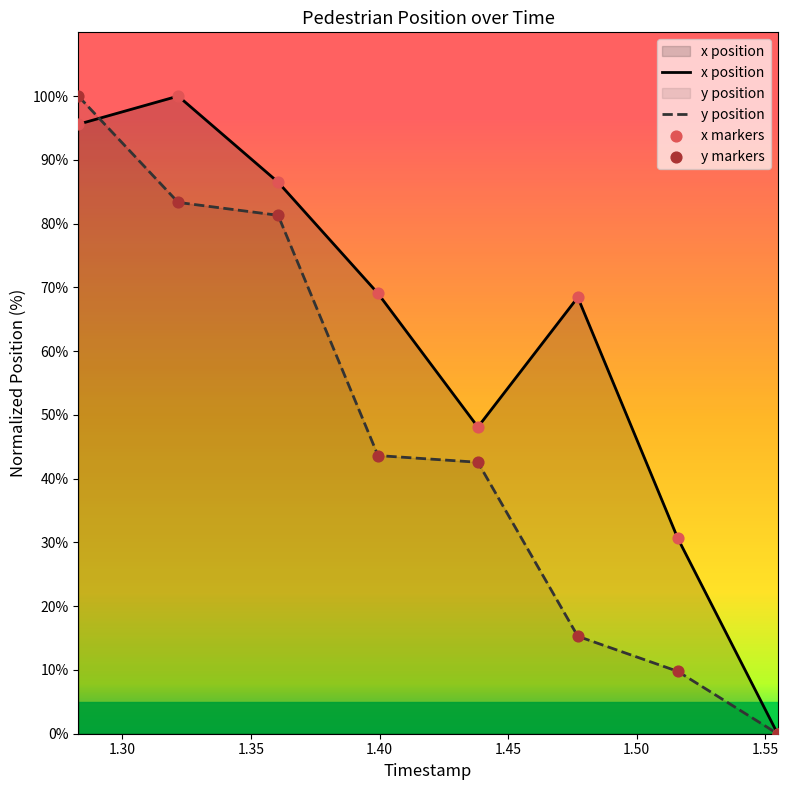

Which series reaches the minimum Y coordinate?

x position